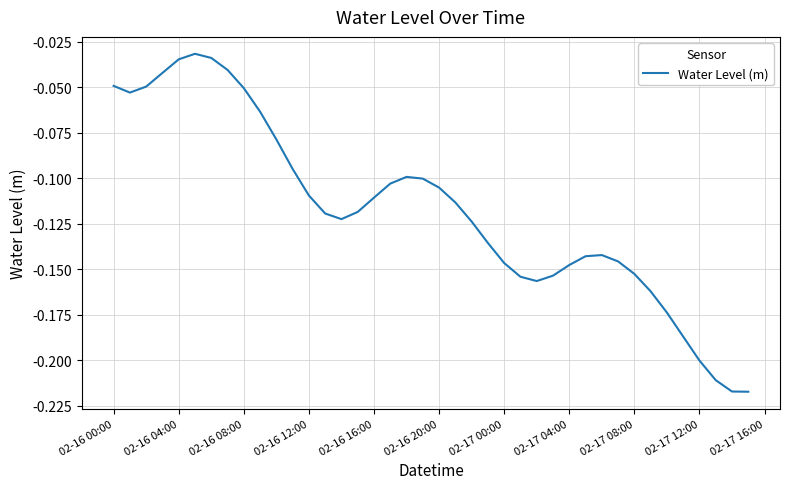

Does the chart have visible grid lines?

Yes